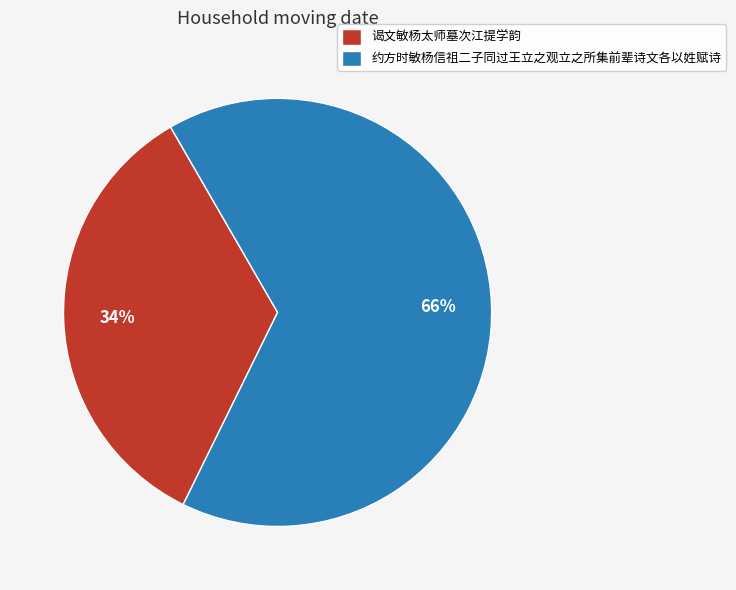

Rank the categories by value from highest to lowest.

约方时敏杨信祖二子同过王立之观立之所集前辈诗文各以姓赋诗, 谒文敏杨太师墓次江提学韵